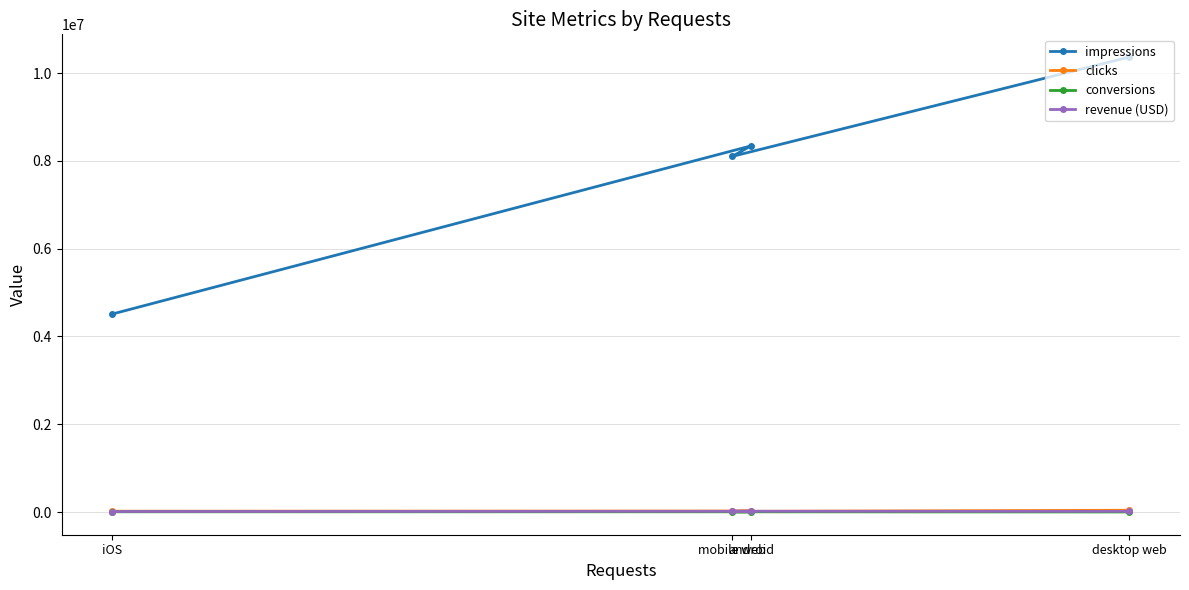

What is the label of the 3rd point from the left?

android